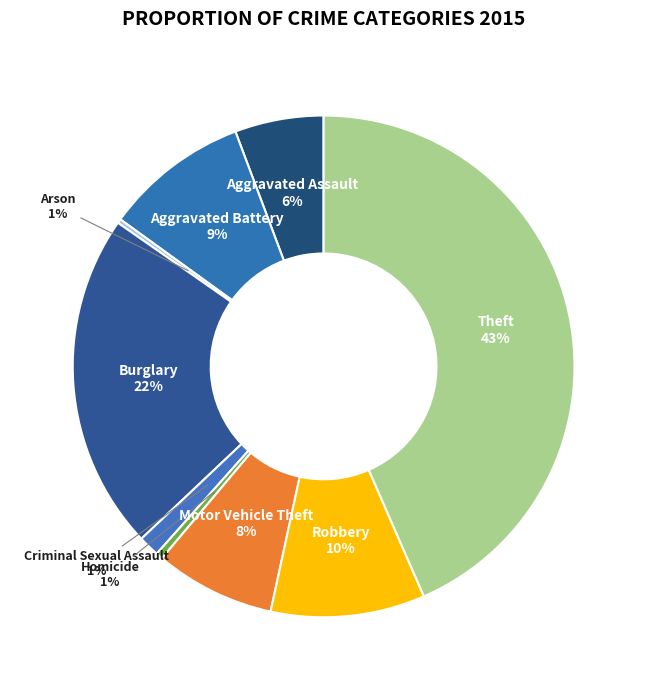

How much of the chart is everything except Aggravated Assault?

94.3%